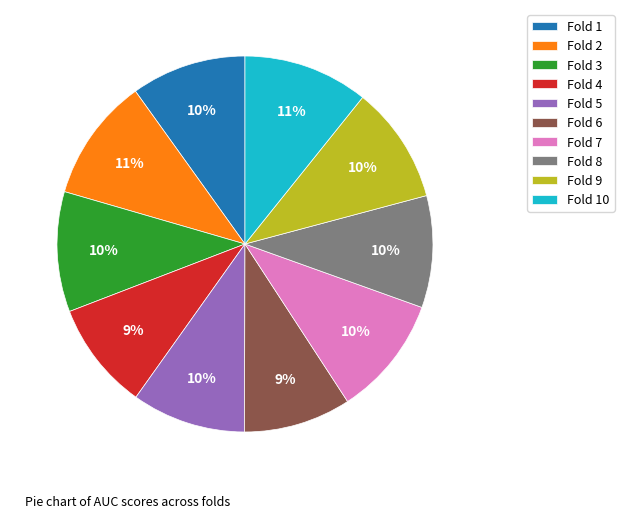

Combined, do Fold 7 and Fold 3 account for over 50%?

No